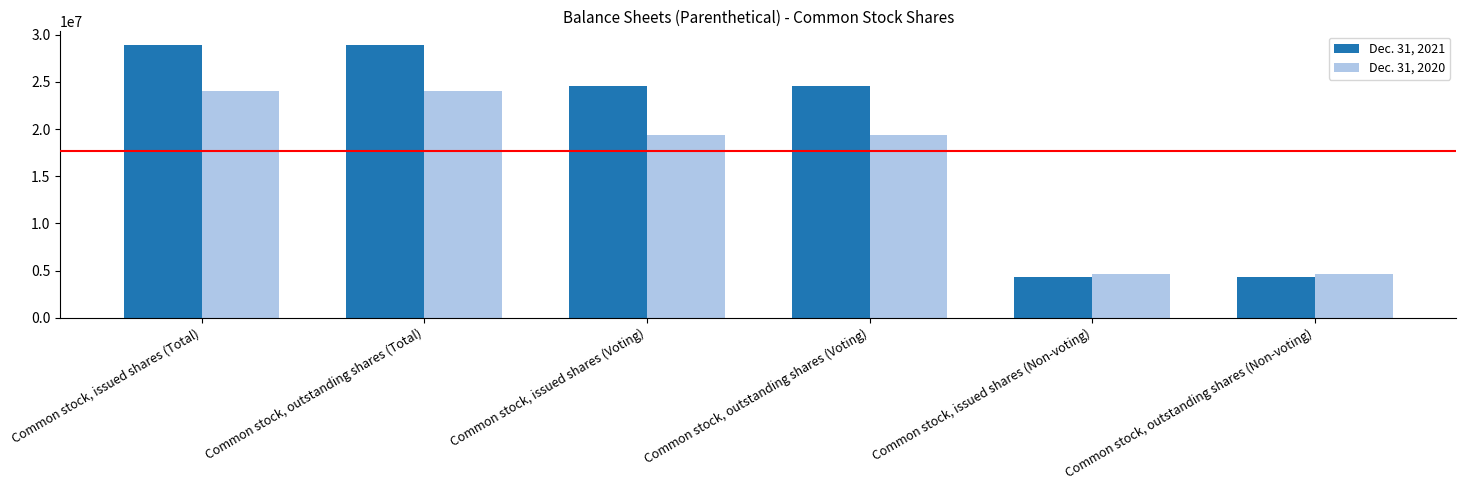

Reading right to left, list all the values displayed in this chart.

Dec. 31, 2021: Common stock, outstanding shares (Non-voting)=4312500	Common stock, issued shares (Non-voting)=4312500	Common stock, outstanding shares (Voting)=24614629	Common stock, issued shares (Voting)=24614629	Common stock, outstanding shares (Total)=28927129	Common stock, issued shares (Total)=28927129
Dec. 31, 2020: Common stock, outstanding shares (Non-voting)=4675615	Common stock, issued shares (Non-voting)=4675615	Common stock, outstanding shares (Voting)=19387160	Common stock, issued shares (Voting)=19387160	Common stock, outstanding shares (Total)=24062775	Common stock, issued shares (Total)=24062775